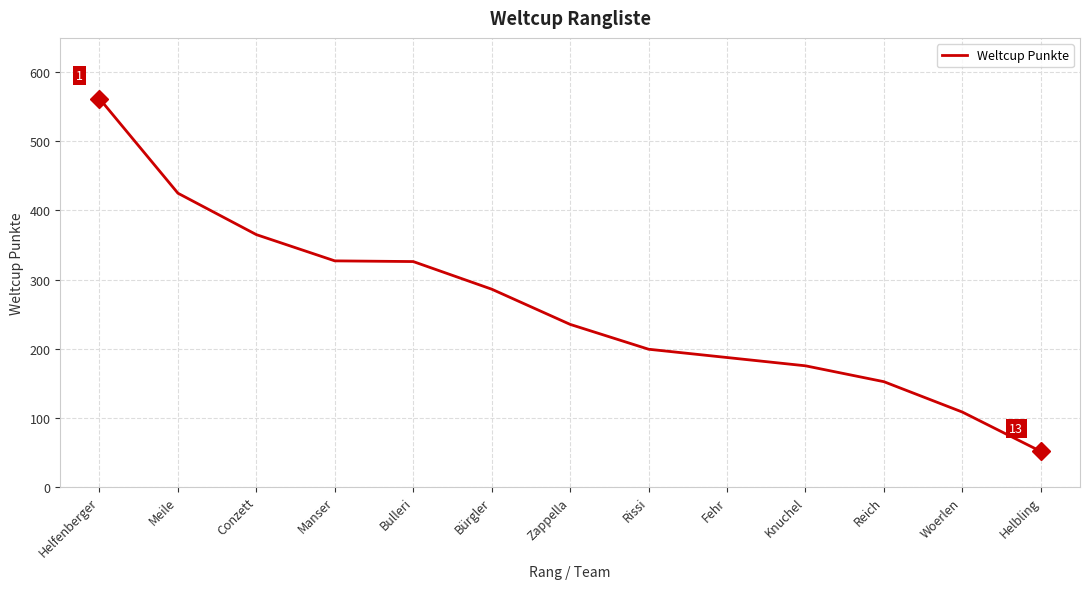

What is the minimum value shown in the chart?

51